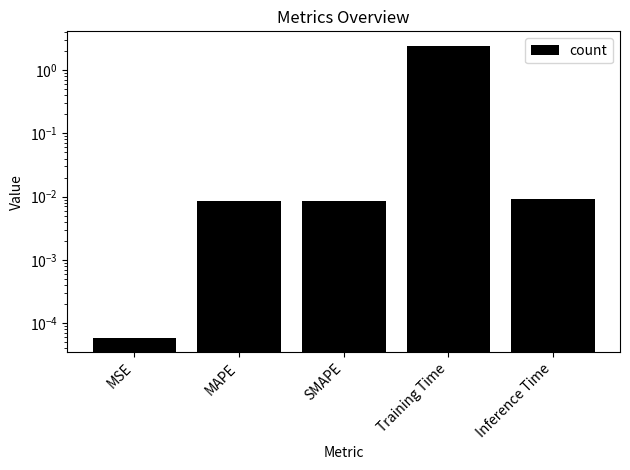

What is the label of the 4th bar from the right?

MAPE